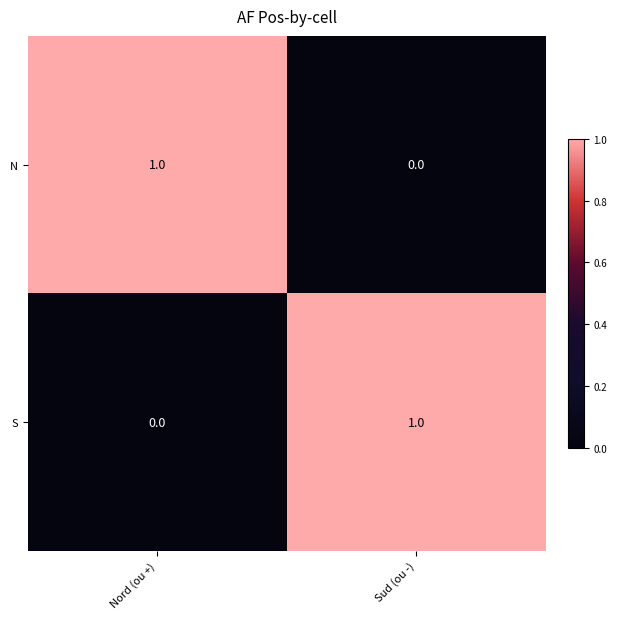

At which label does N reach its minimum?

Sud (ou -)